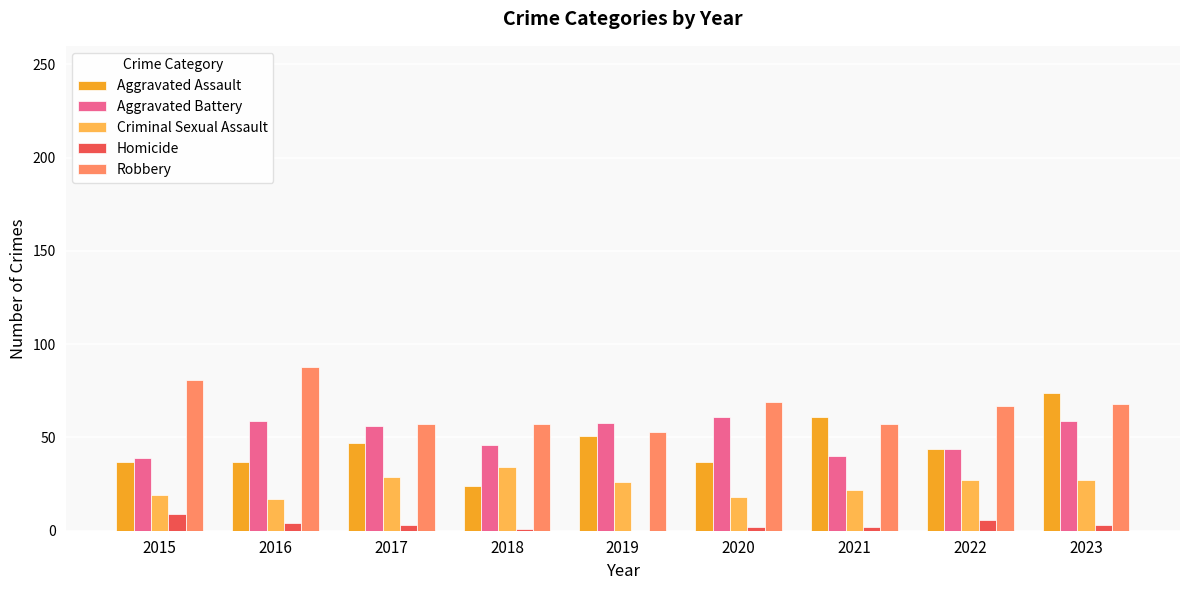

The Robbery series shows 19 at 2019. True or false?

False